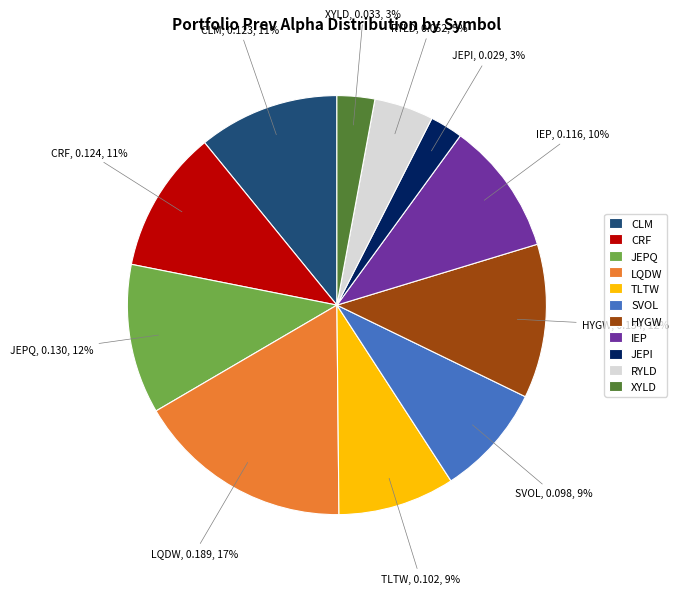

To the nearest percent, what is the average slice percentage?

9%